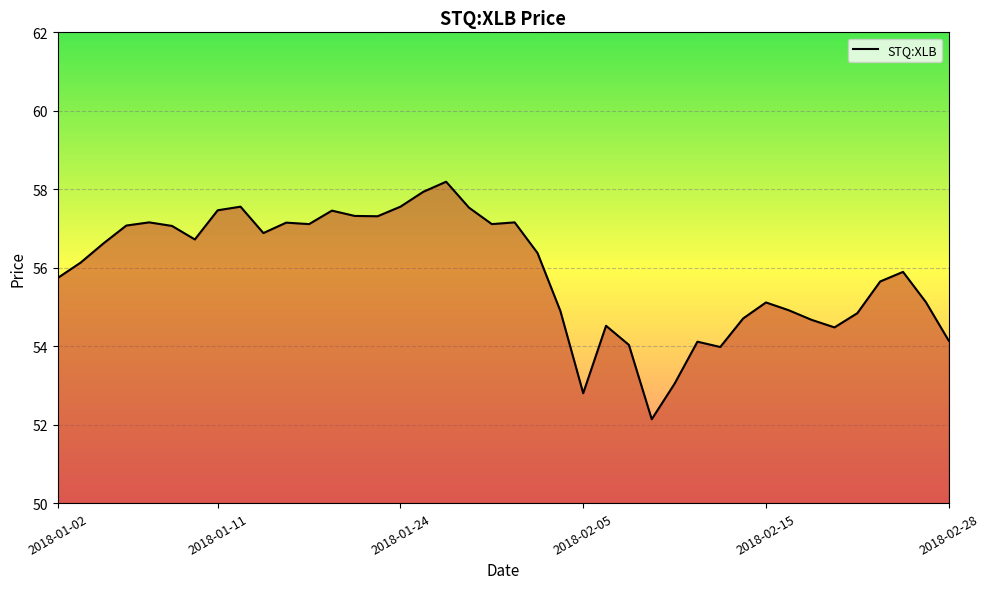

What is the difference between the maximum and minimum values?

6.1